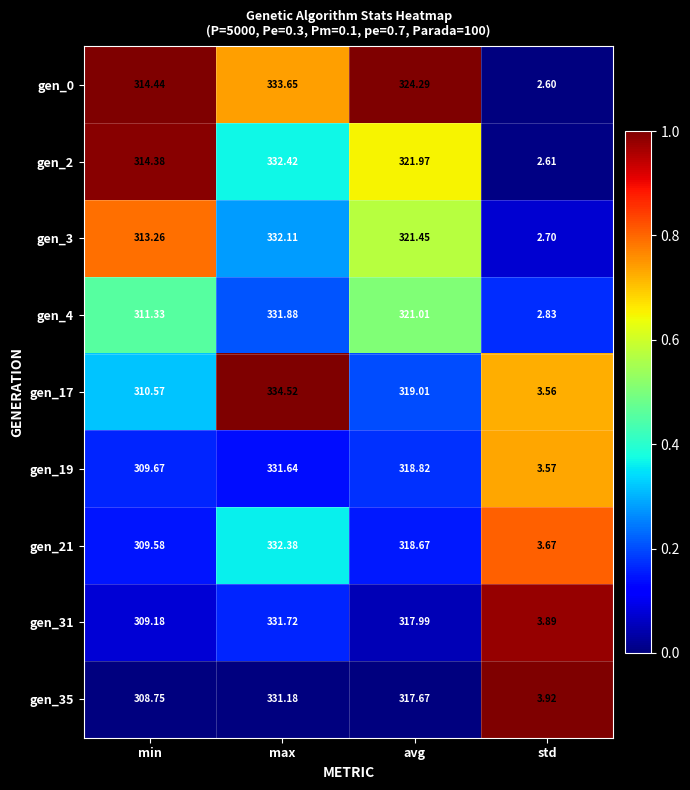

At which category is the sum across all series the highest?

max